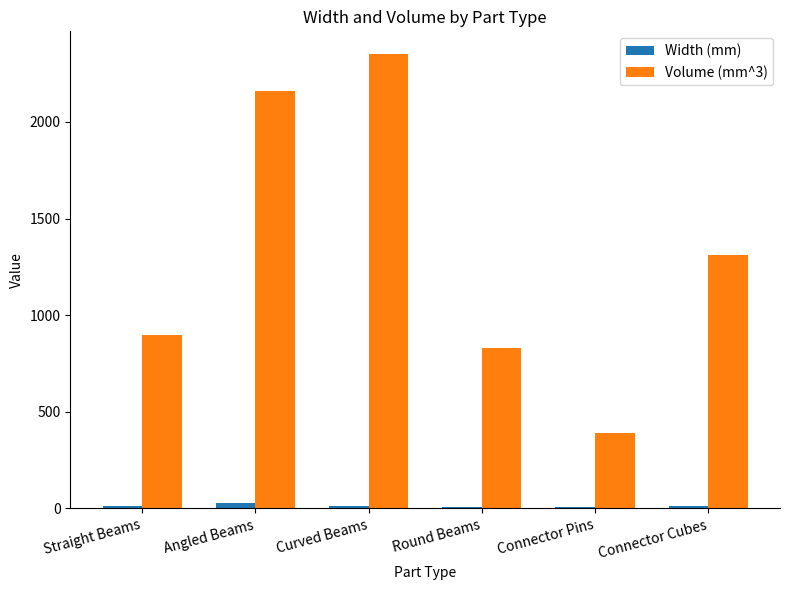

Which series has the largest total across all categories?

Volume (mm^3)